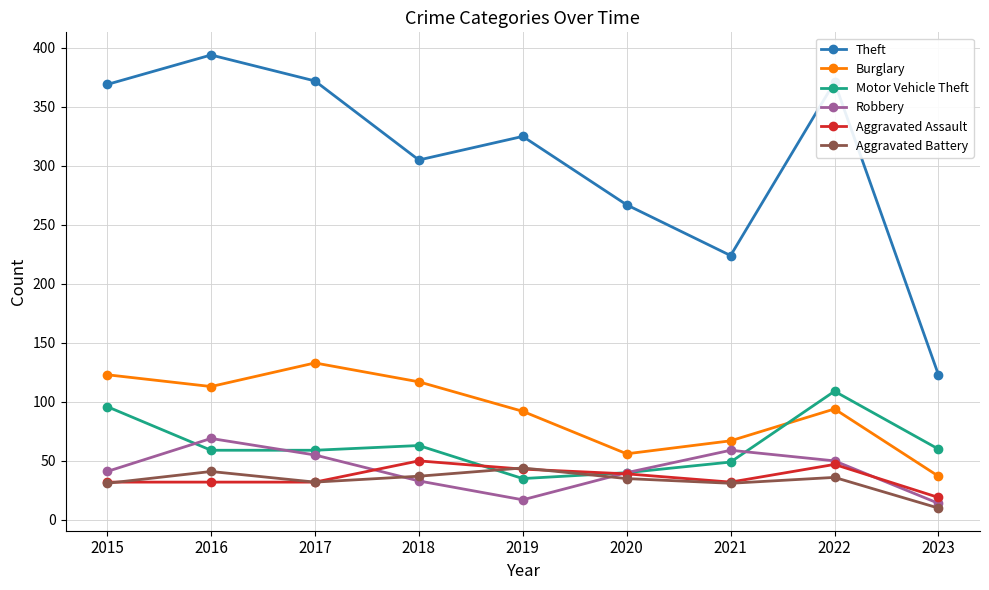

The value of Aggravated Battery at 2020 is 54. True or false?

False